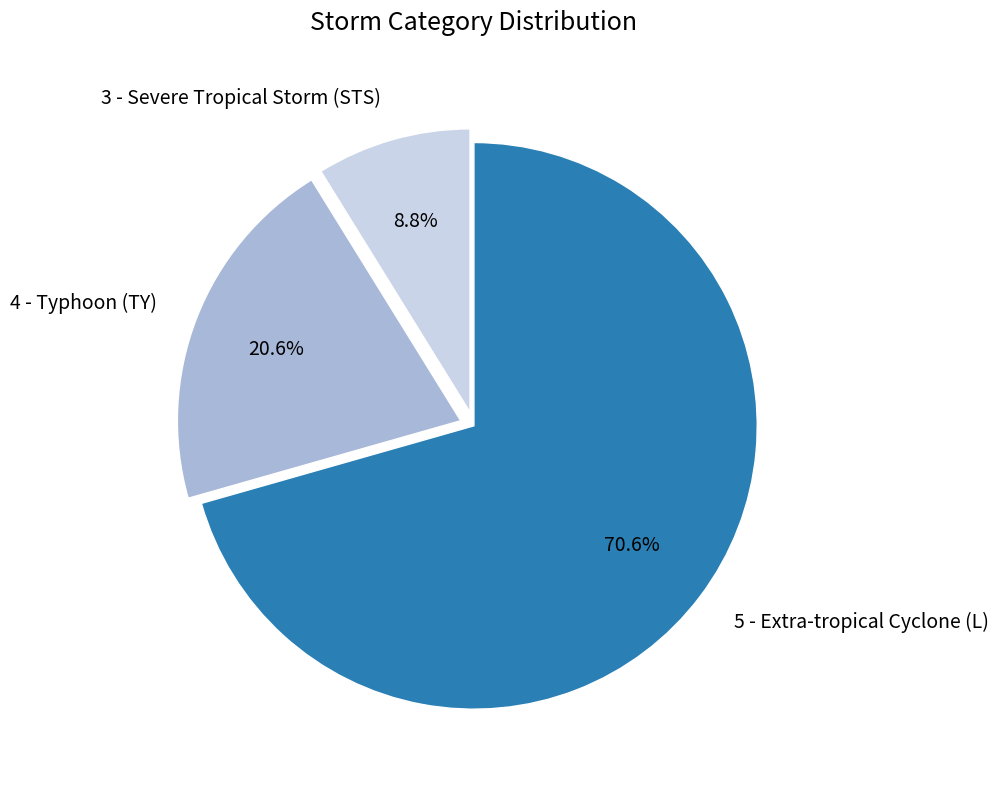

Rank the categories by value from highest to lowest.

5 - Extra-tropical Cyclone (L), 4 - Typhoon (TY), 3 - Severe Tropical Storm (STS)